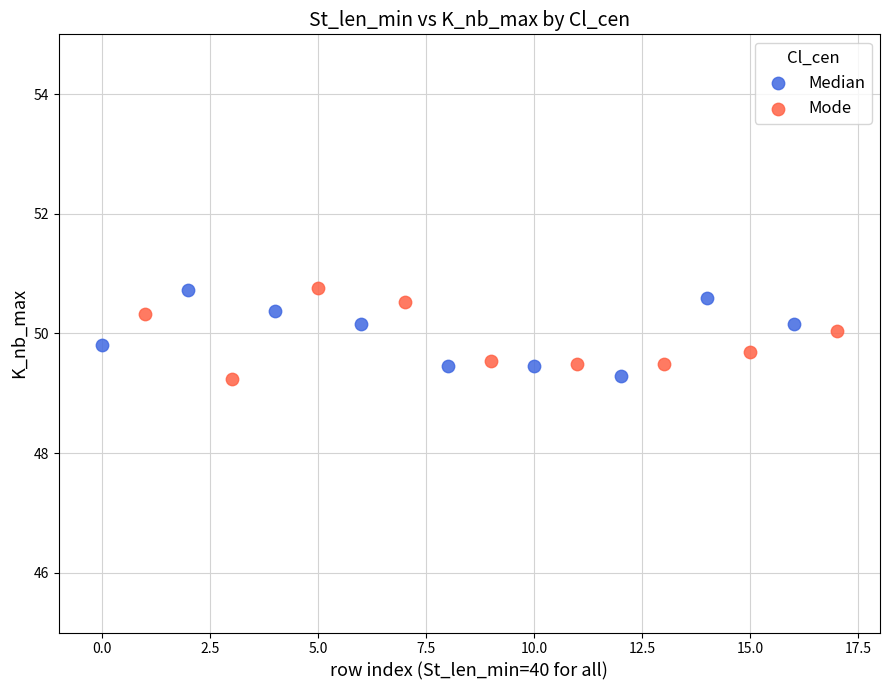

What are all the series names shown in the legend?

Median, Mode